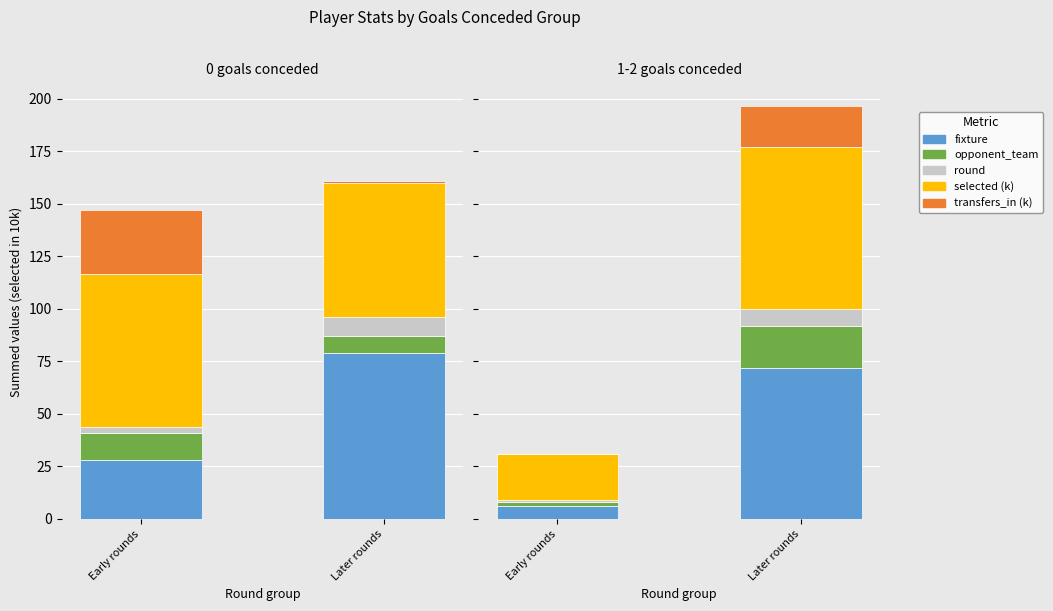

What is the label of the 2nd bar from the right?

Early rounds